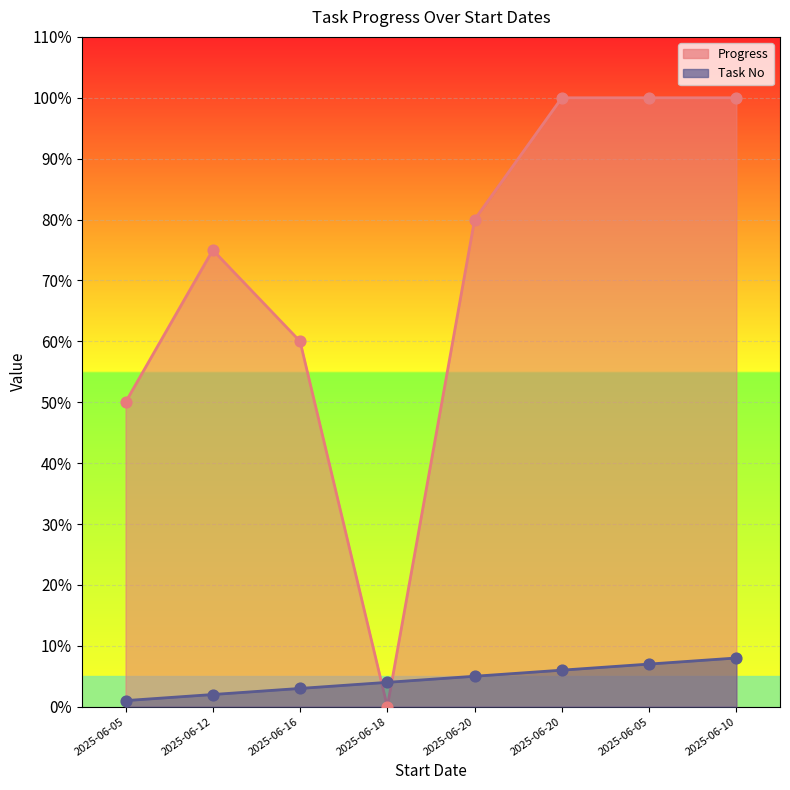

Which series has the largest Y range (max minus min)?

Progress